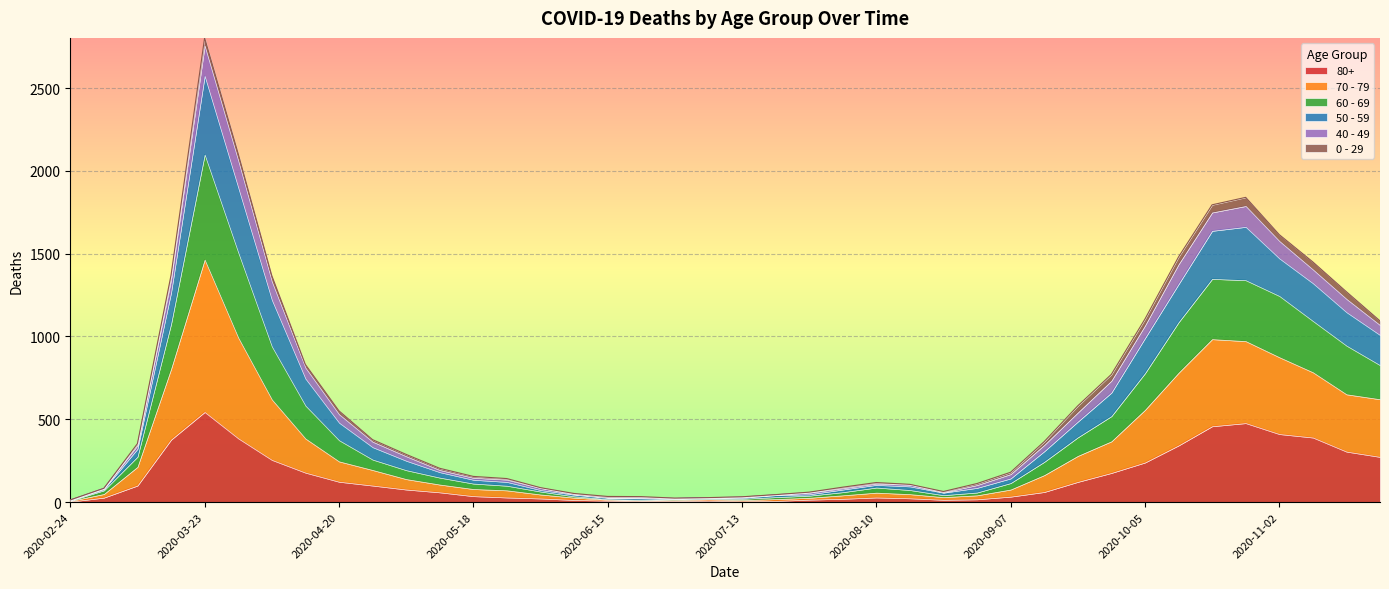

True or false: 60 - 69 and 70 - 79 cross at least once.

False